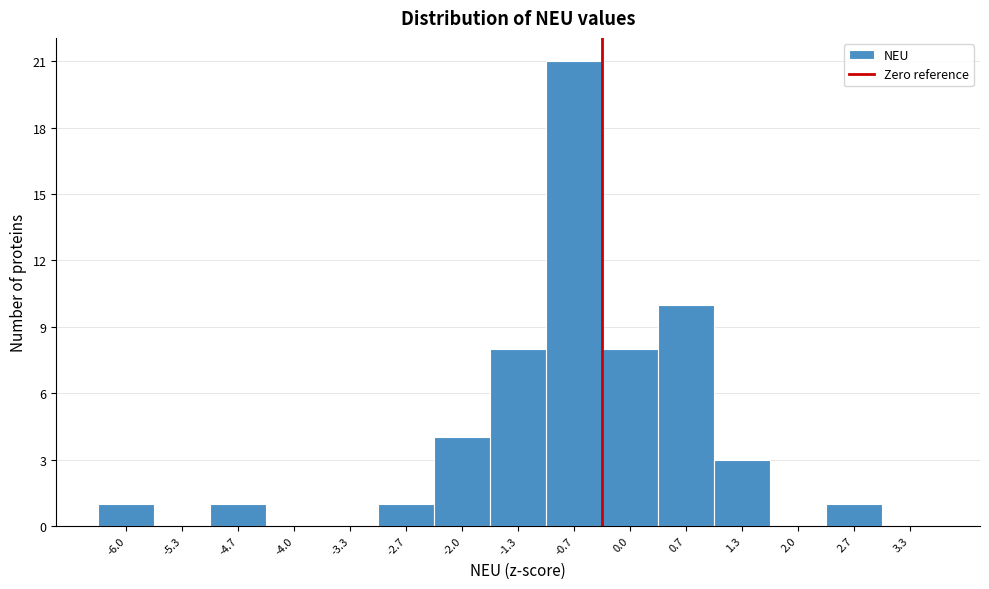

Reading left to right, extract all data points from this chart.

-6.0=1	-5.3=0	-4.7=1	-4.0=0	-3.3=0	-2.7=1	-2.0=4	-1.3=8	-0.7=21	0.0=8	0.7=10	1.3=3	2.0=0	2.7=1	3.3=0